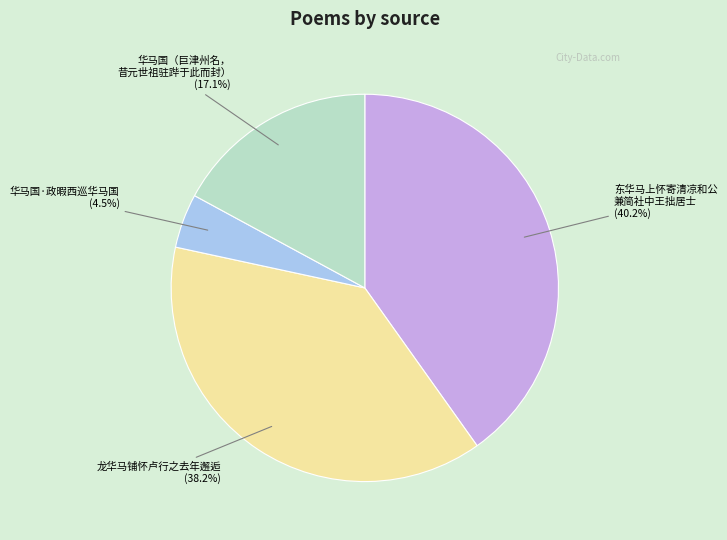

Is there any slice that represents more than half of the pie?

No